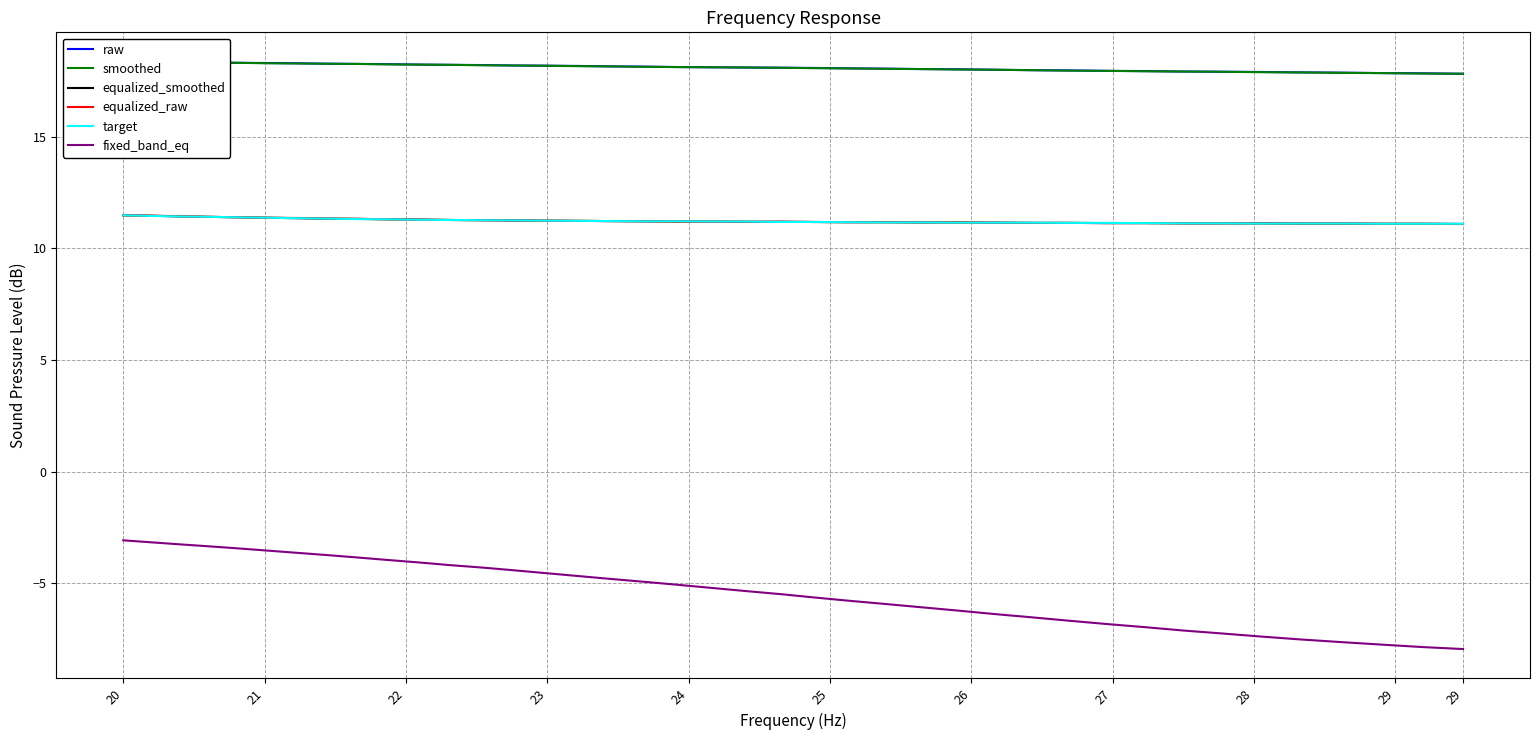

True or false: fixed_band_eq and target intersect in this chart.

False